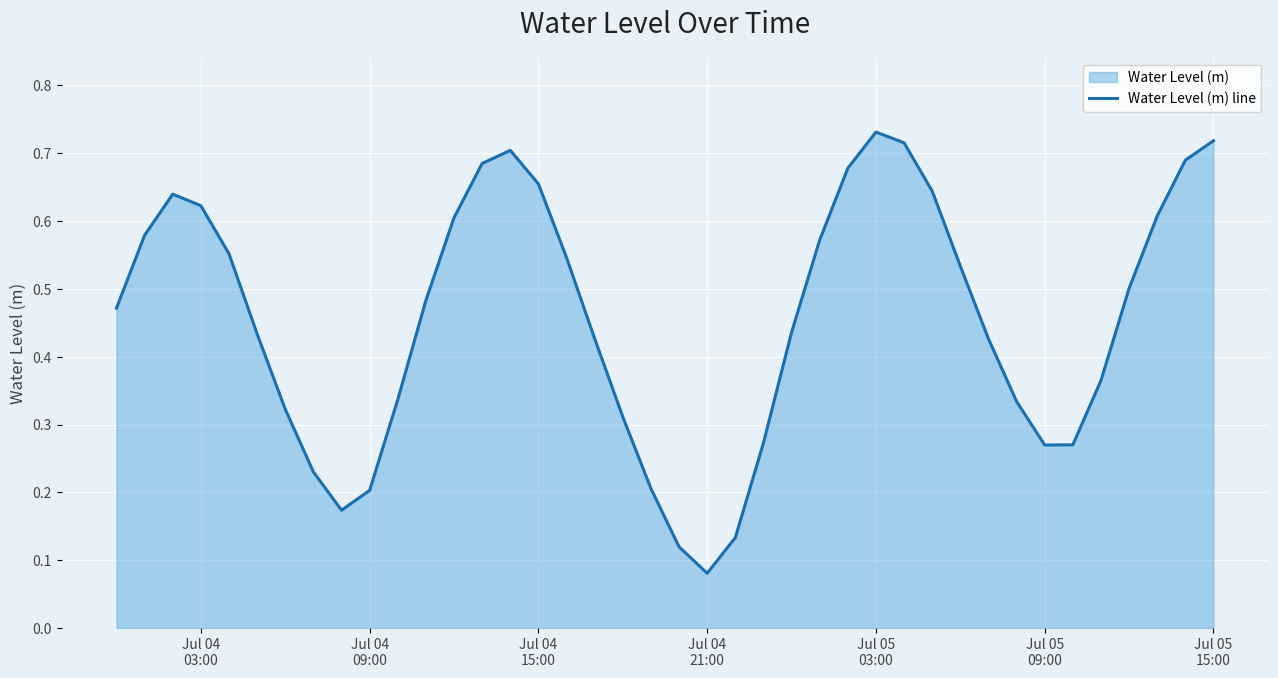

Reading left to right, what are all the values shown in this chart?

0.5	0.6	0.6	0.6	0.6	0.4	0.3	0.2	0.2	0.2	0.3	0.5	0.6	0.7	0.7	0.7	0.5	0.4	0.3	0.2	0.1	0.1	0.1	0.3	0.4	0.6	0.7	0.7	0.7	0.6	0.5	0.4	0.3	0.3	0.3	0.4	0.5	0.6	0.7	0.7